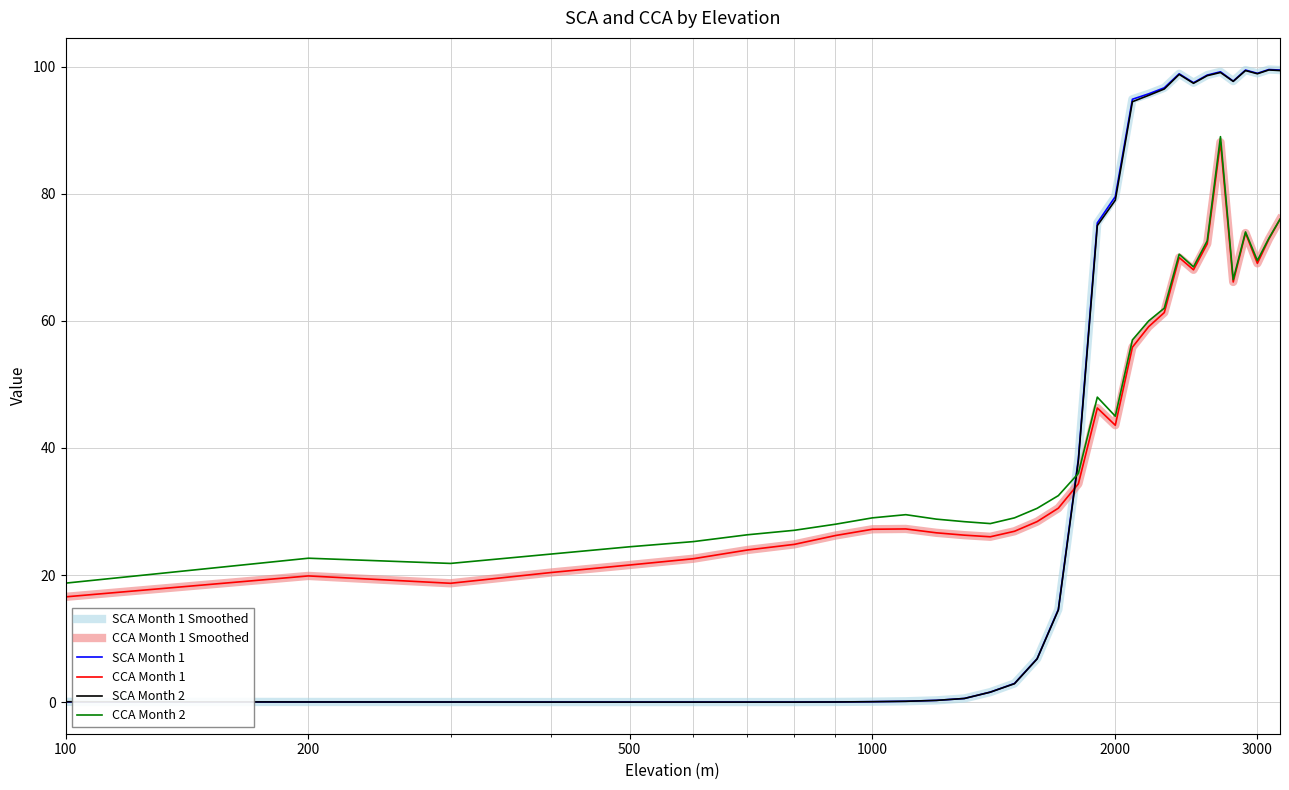

Does the chart have visible grid lines?

Yes